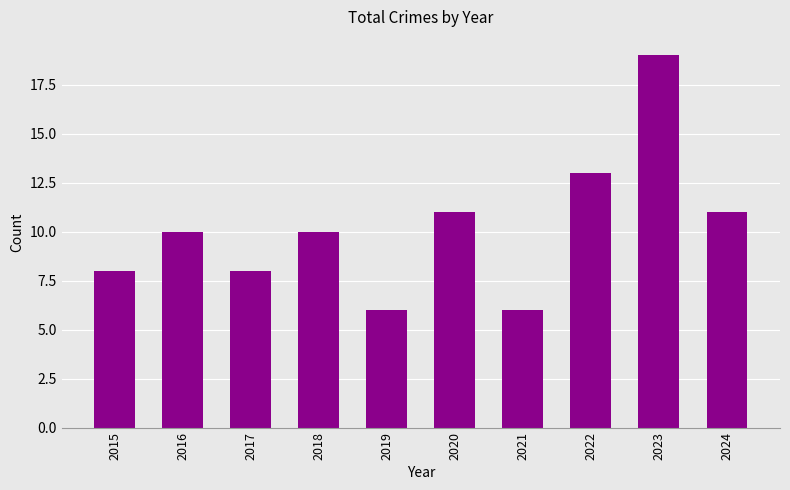

Which label corresponds to the largest value in the chart?

2023